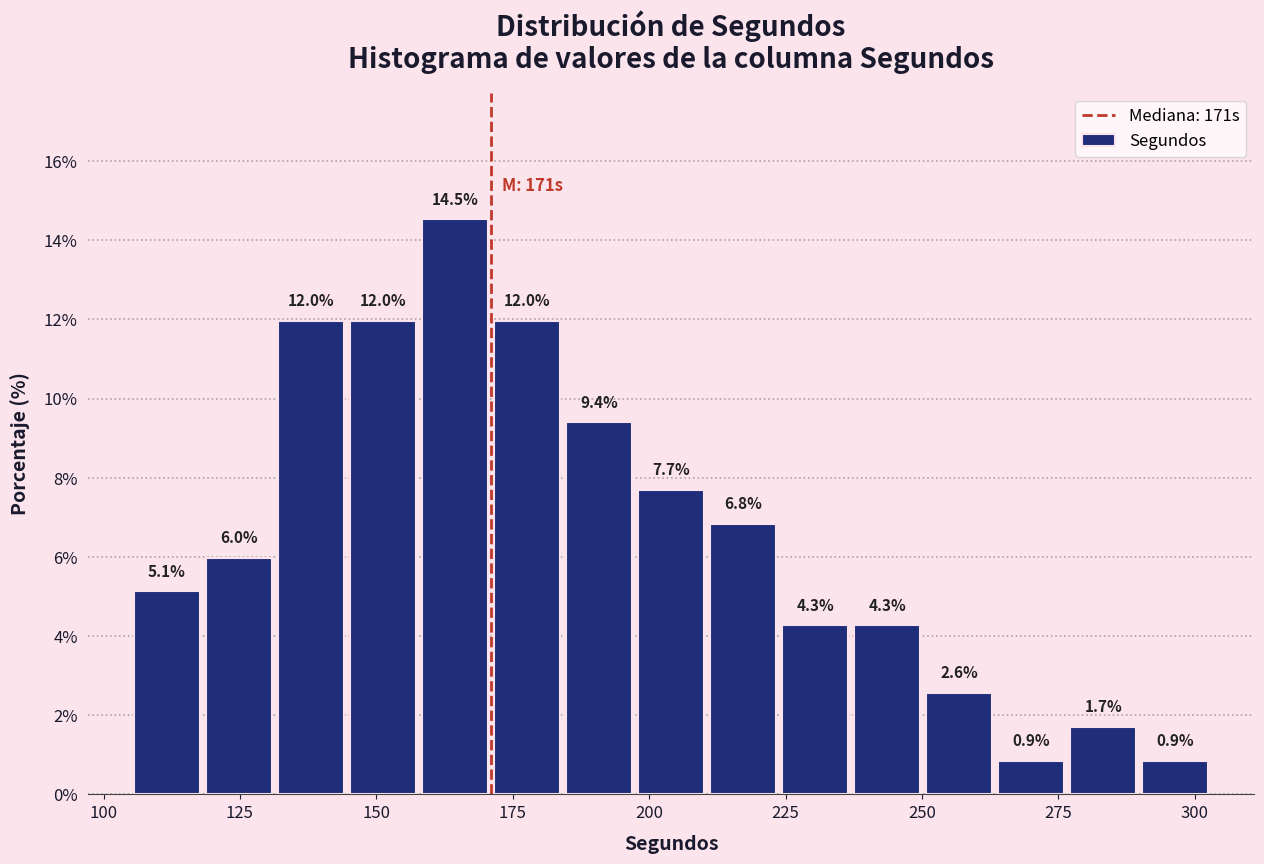

Around what value on the x-axis is the tallest bar? Give the approximate position of its centre, as read against the axis.

165